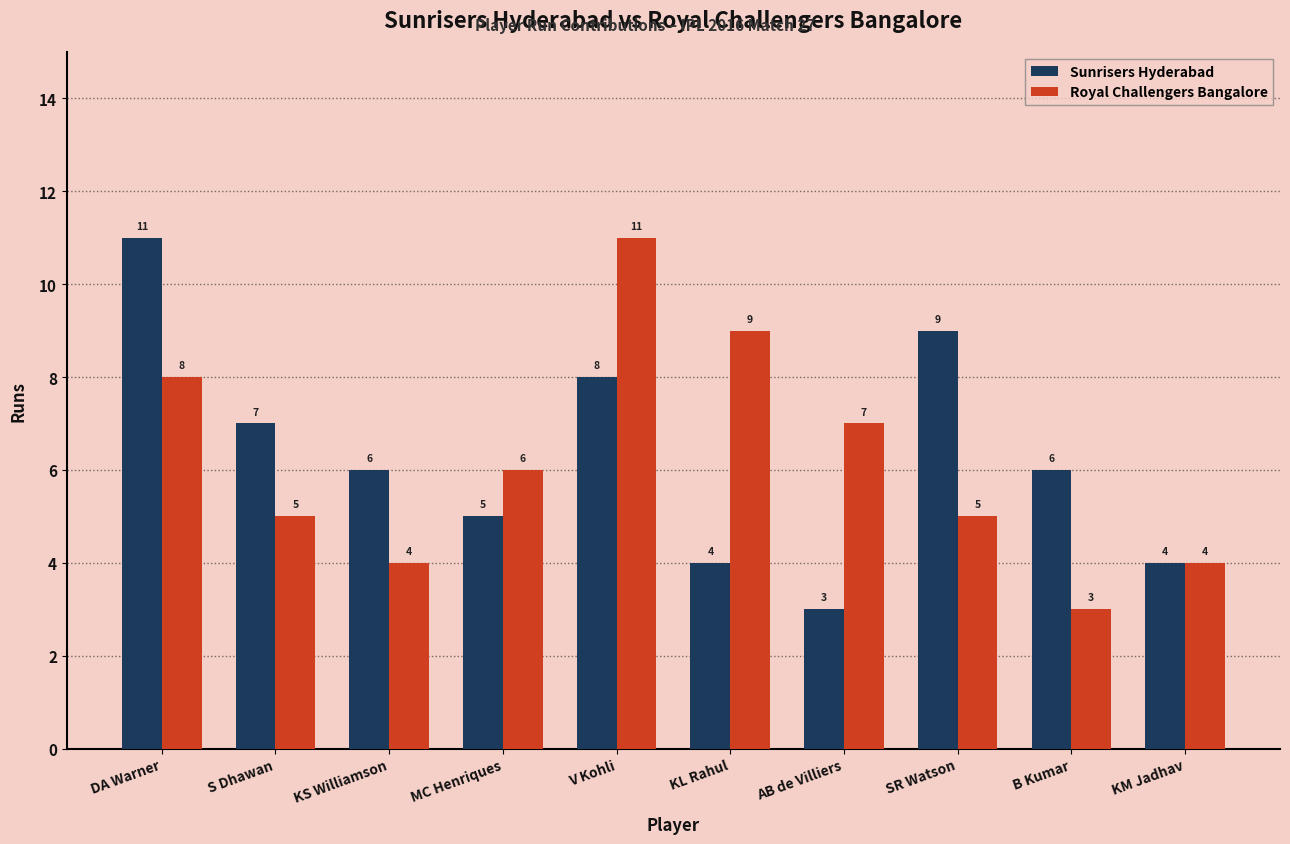

Between MC Henriques and SR Watson, which series saw the biggest shift?

Sunrisers Hyderabad